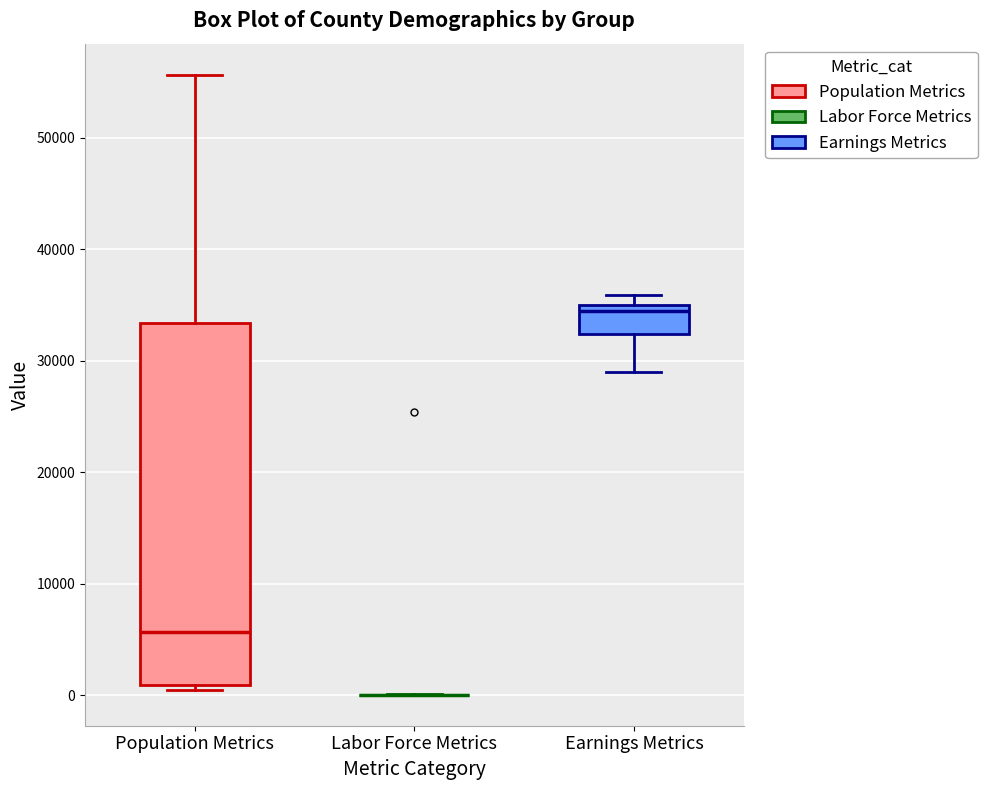

Which box is the tallest, from its lower edge to its upper edge?

Population Metrics